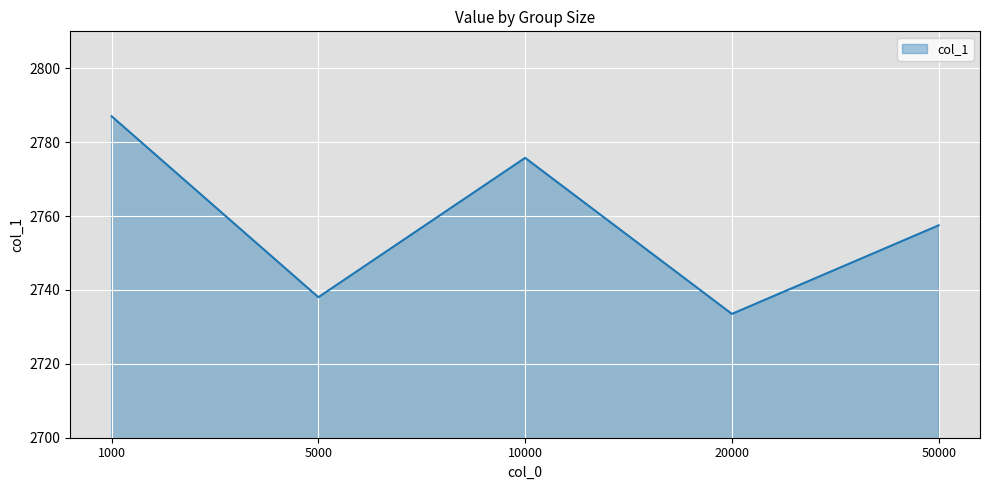

Reading left to right, list all the values displayed in this chart.

2787.0	2738.0	2775.8	2733.5	2757.5